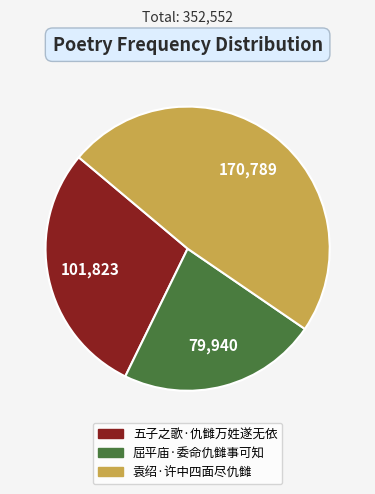

Between 袁绍·许中四面尽仇雠 and 屈平庙·委命仇雠事可知, which is larger?

袁绍·许中四面尽仇雠